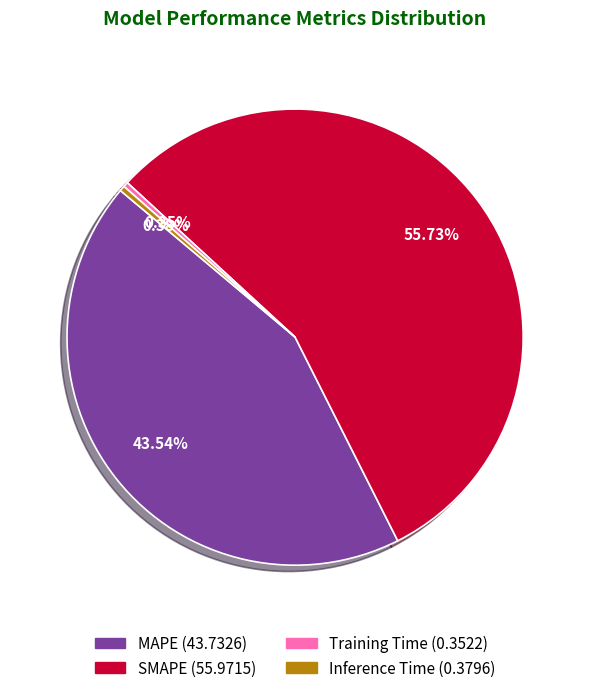

How many segments does this pie chart have?

4